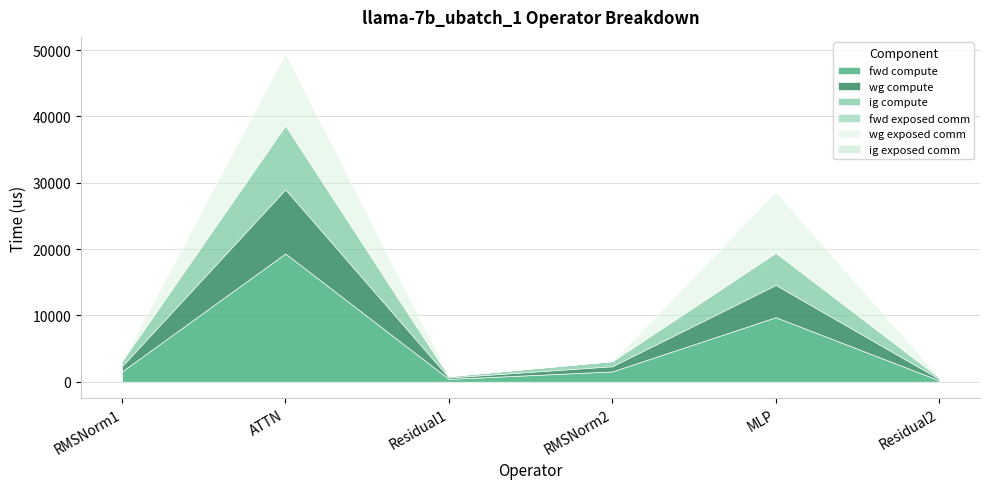

At ATTN, list the series in order from largest to smallest.

fwd compute, wg exposed comm, wg compute, ig compute, fwd exposed comm, ig exposed comm